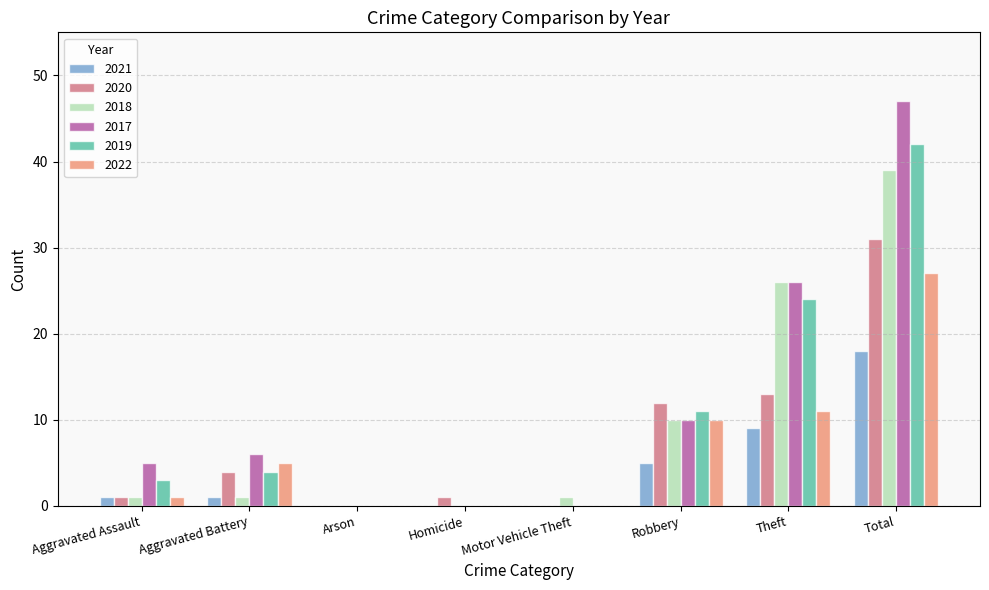

What is the greatest value displayed?

47